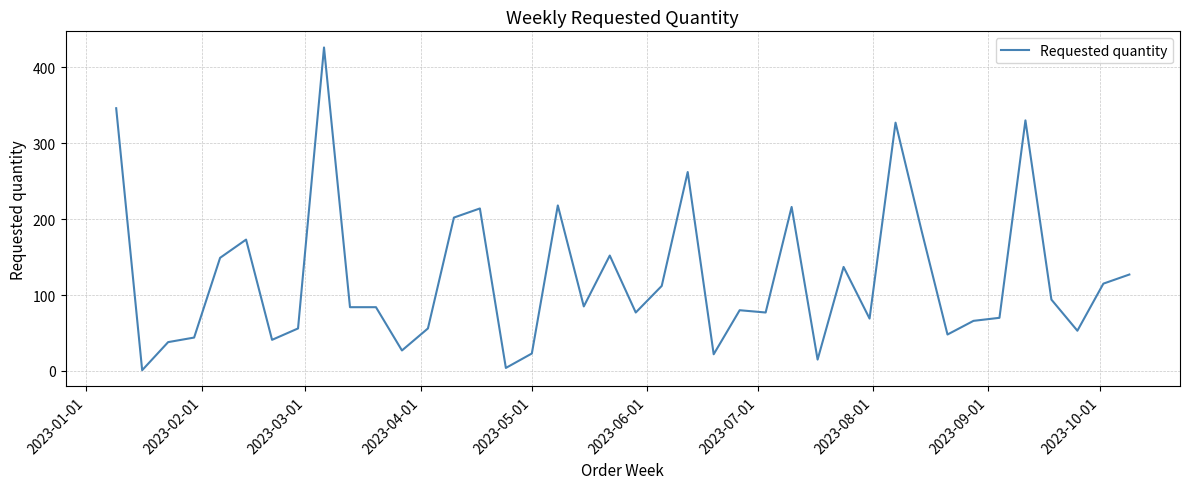

What is the greatest value displayed?

426